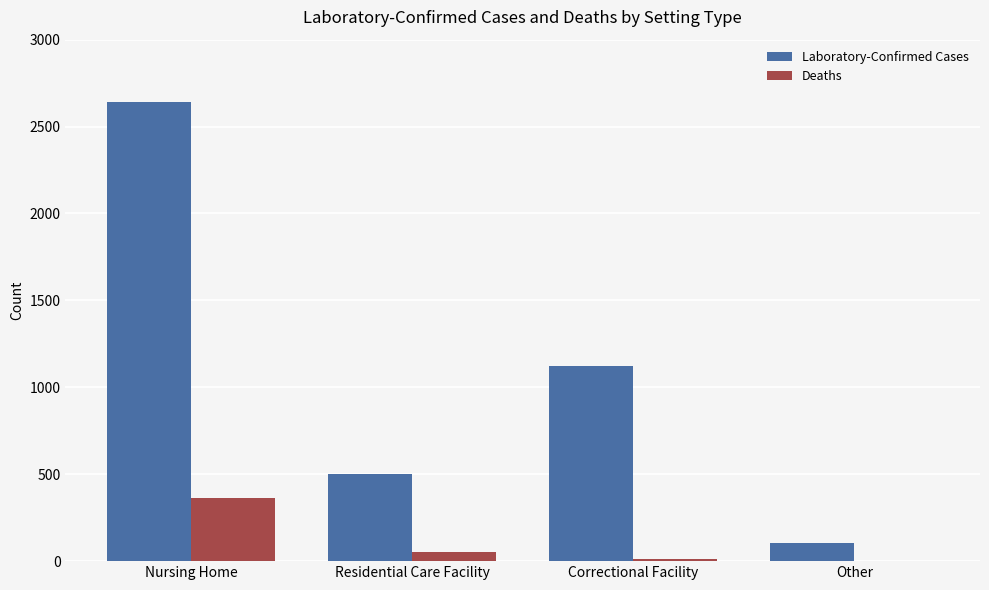

What is the sum of all Deaths values?

431